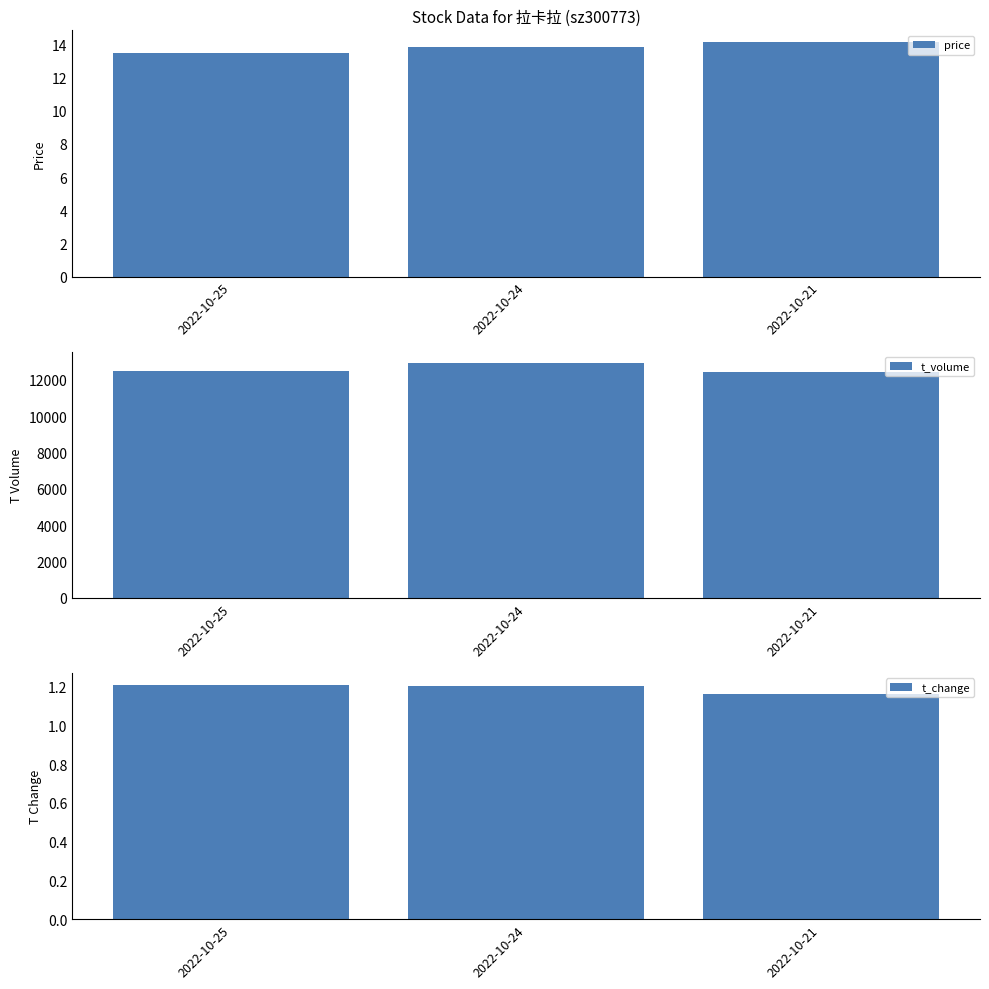

Which series has the largest range (max minus min)?

t_volume